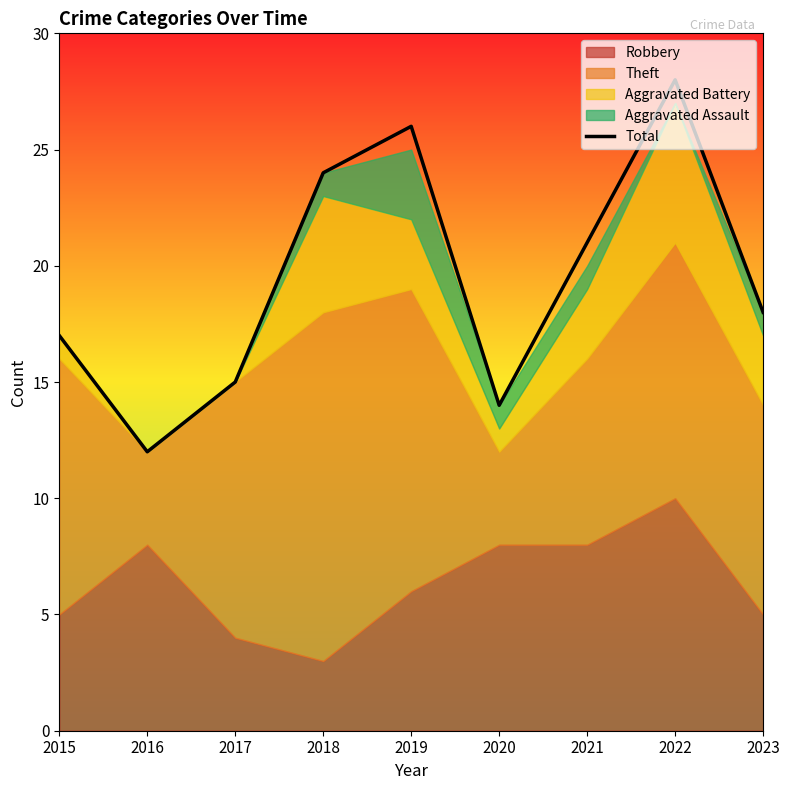

At which category does the data reach its first local peak?

2019